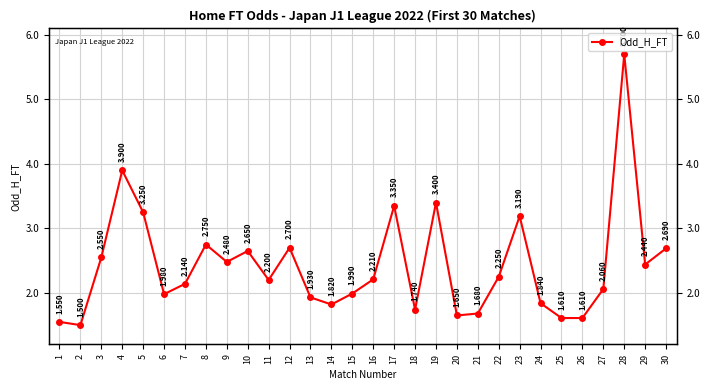

Is this an area chart (filled region under the line)?

No